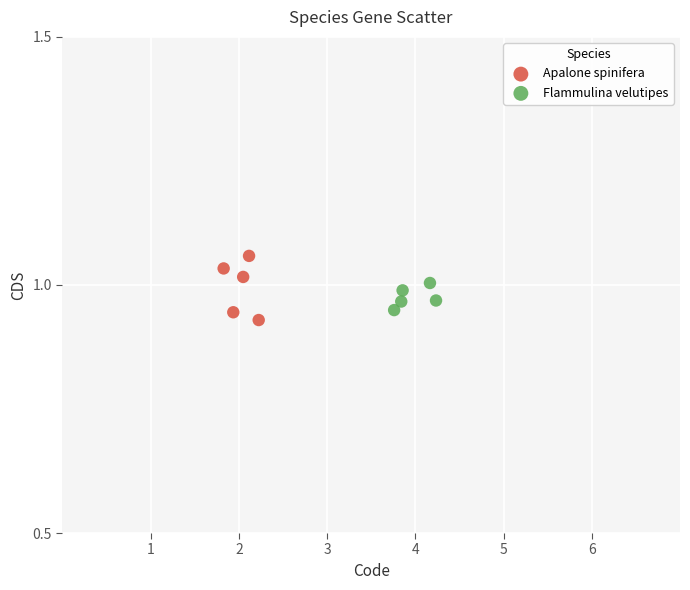

Which series reaches the maximum Y coordinate?

Apalone spinifera